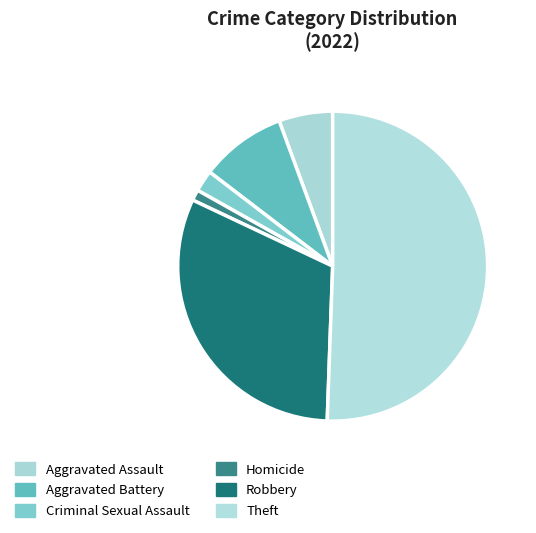

How many segments does this pie chart have?

6